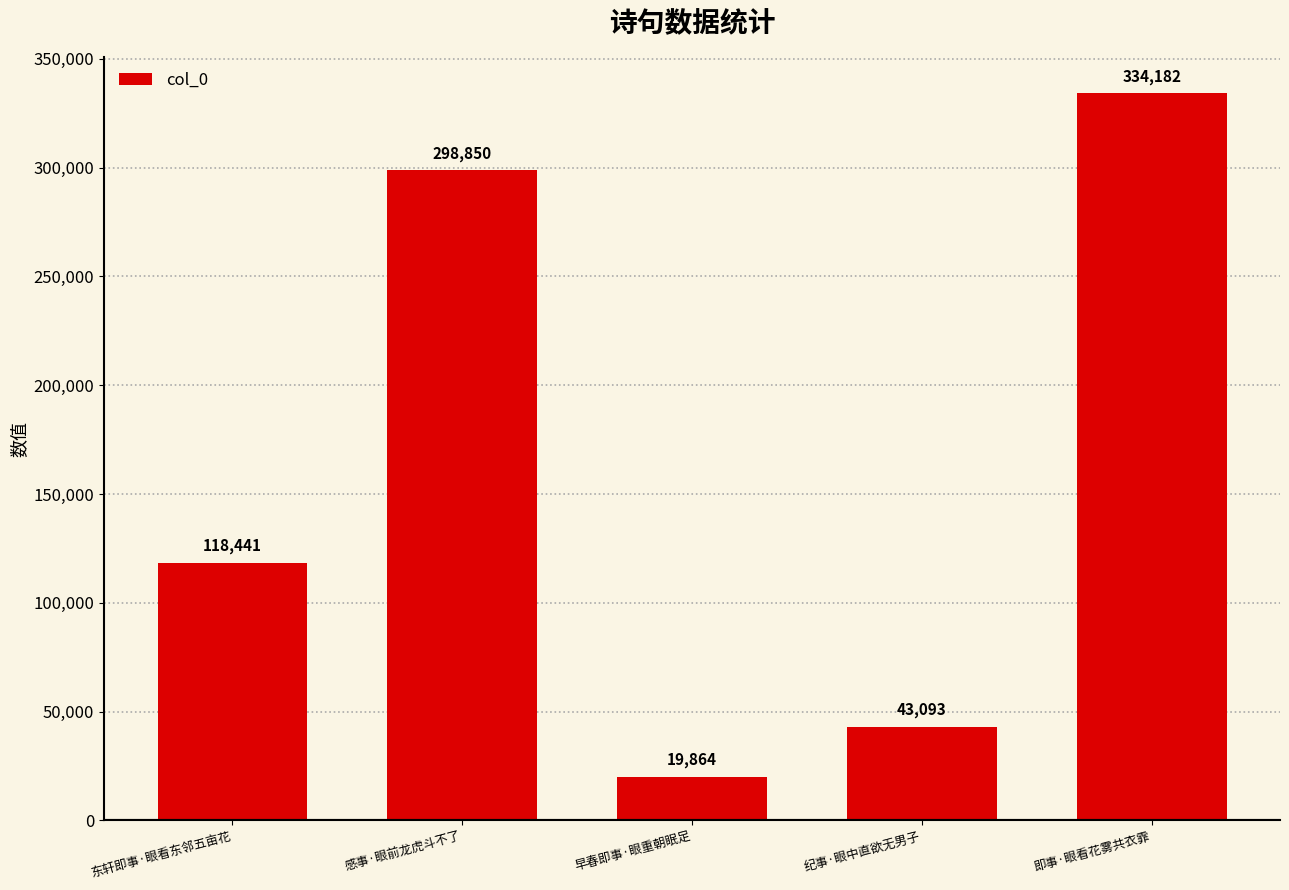

Reading right to left, what are all the values shown in this chart?

334182	43093	19864	298850	118441